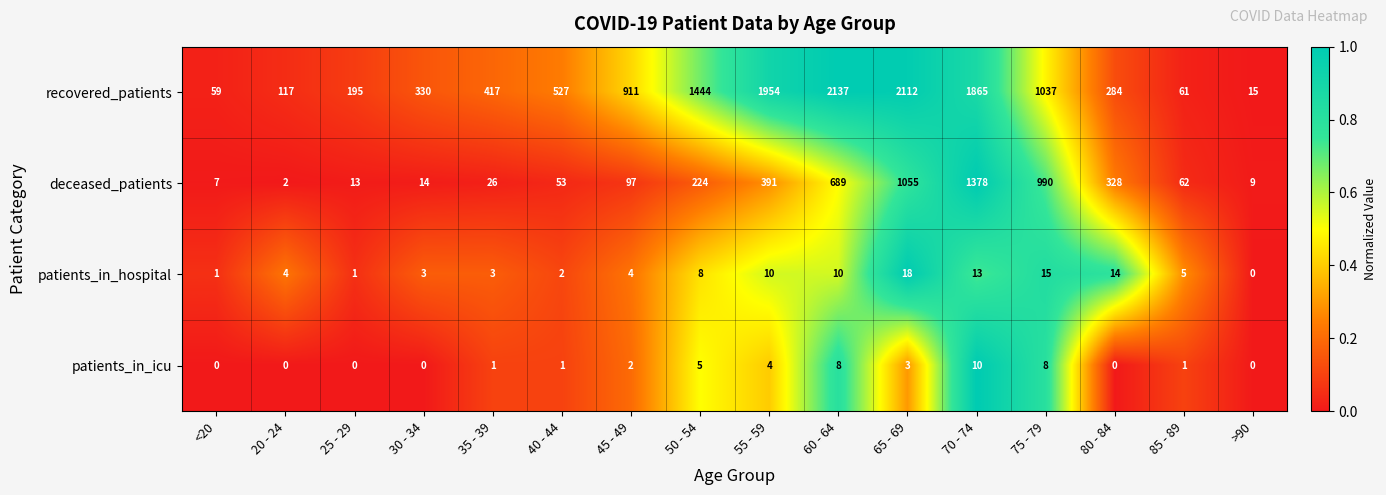

The value of patients_in_hospital at 70 - 74 is 17. True or false?

False